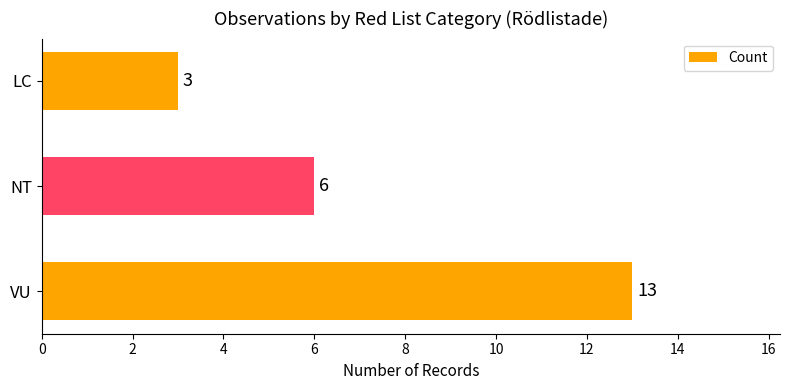

What is the difference between the maximum and minimum values?

10